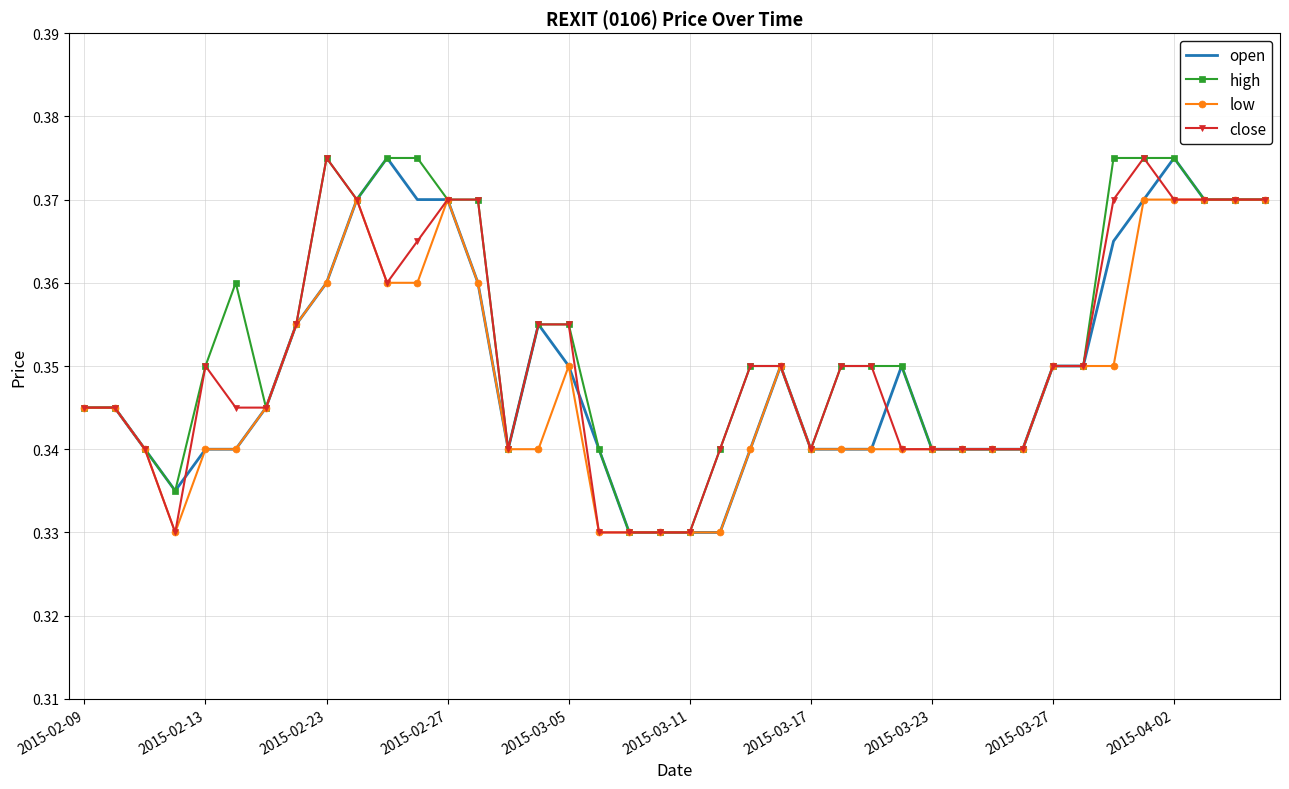

Reading left to right, list all the values displayed in this chart.

open: 0.3	0.3	0.3	0.3	0.3	0.3	0.3	0.4	0.4	0.4	0.4	0.4	0.4	0.4	0.3	0.4	0.3	0.3	0.3	0.3	0.3	0.3	0.3	0.3	0.3	0.3	0.3	0.3	0.3	0.3	0.3	0.3	0.3	0.3	0.4	0.4	0.4	0.4	0.4	0.4
high: 0.3	0.3	0.3	0.3	0.3	0.4	0.3	0.4	0.4	0.4	0.4	0.4	0.4	0.4	0.3	0.4	0.4	0.3	0.3	0.3	0.3	0.3	0.3	0.3	0.3	0.3	0.3	0.3	0.3	0.3	0.3	0.3	0.3	0.3	0.4	0.4	0.4	0.4	0.4	0.4
low: 0.3	0.3	0.3	0.3	0.3	0.3	0.3	0.4	0.4	0.4	0.4	0.4	0.4	0.4	0.3	0.3	0.3	0.3	0.3	0.3	0.3	0.3	0.3	0.3	0.3	0.3	0.3	0.3	0.3	0.3	0.3	0.3	0.3	0.3	0.3	0.4	0.4	0.4	0.4	0.4
close: 0.3	0.3	0.3	0.3	0.3	0.3	0.3	0.4	0.4	0.4	0.4	0.4	0.4	0.4	0.3	0.4	0.4	0.3	0.3	0.3	0.3	0.3	0.3	0.3	0.3	0.3	0.3	0.3	0.3	0.3	0.3	0.3	0.3	0.3	0.4	0.4	0.4	0.4	0.4	0.4